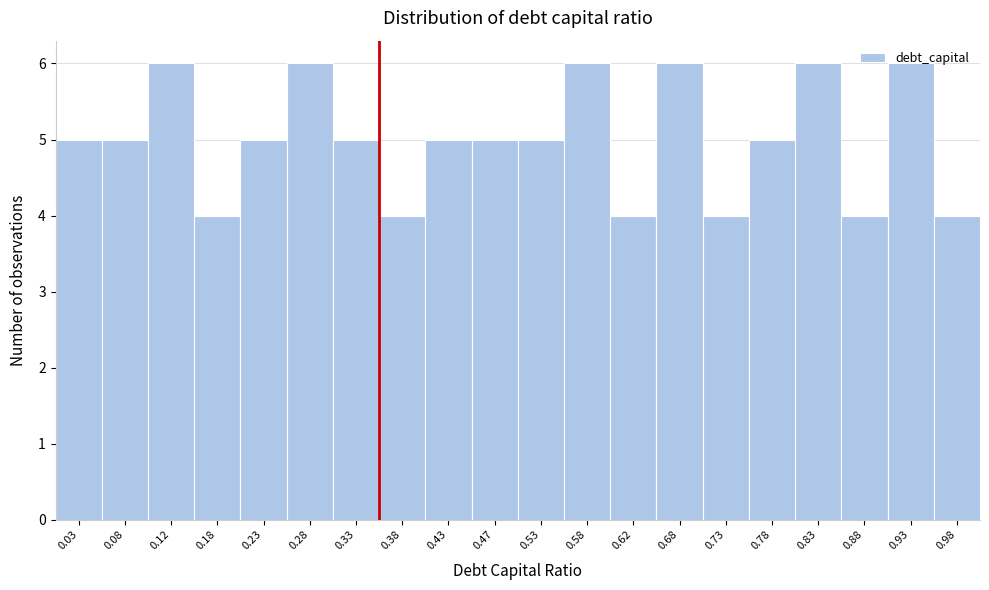

Reading left to right, transcribe this chart: for each bar, give the range it covers on the x-axis and its height. The values are not printed on the chart, so give them approximately, as read against the axis.

0.00 to 0.05: 5
0.05 to 0.10: 5
0.10 to 0.15: 6
0.15 to 0.20: 4
0.20 to 0.25: 5
0.25 to 0.30: 6
0.30 to 0.35: 5
0.35 to 0.40: 4
0.40 to 0.45: 5
0.45 to 0.50: 5
0.50 to 0.55: 5
0.55 to 0.60: 6
0.60 to 0.65: 4
0.65 to 0.70: 6
0.70 to 0.75: 4
0.75 to 0.80: 5
0.80 to 0.85: 6
0.85 to 0.90: 4
0.90 to 0.95: 6
0.95 to 1.00: 4